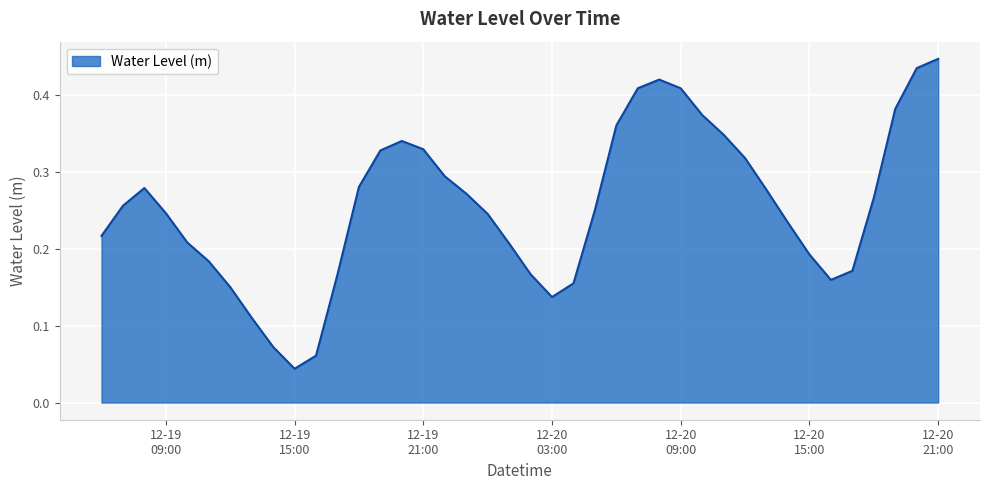

Which label corresponds to the largest value in the chart?

12-20
21:00